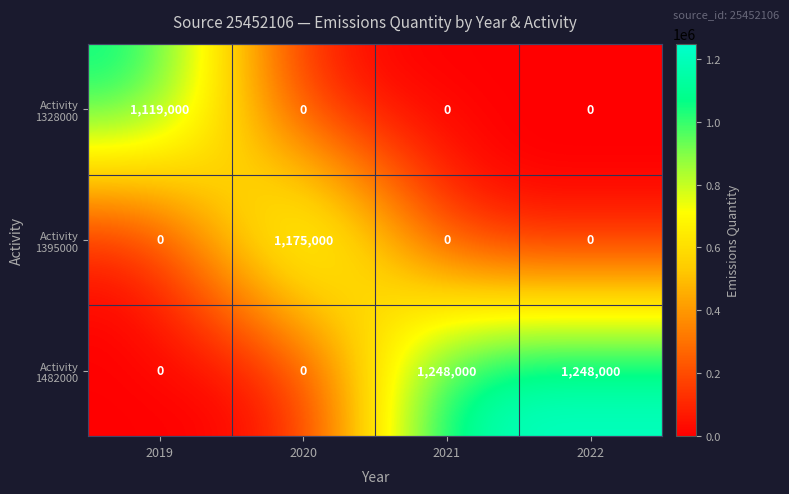

What is the difference between the highest and lowest values at 2022?

1248000